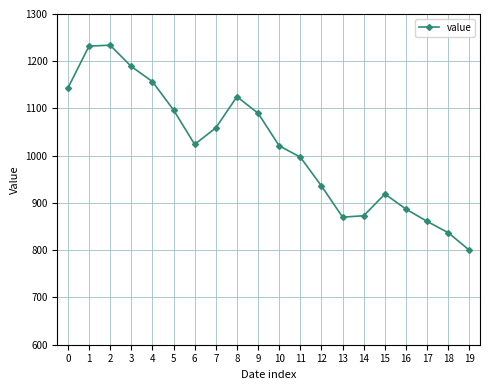

The chart shows a value of 1021 at 10. True or false?

True